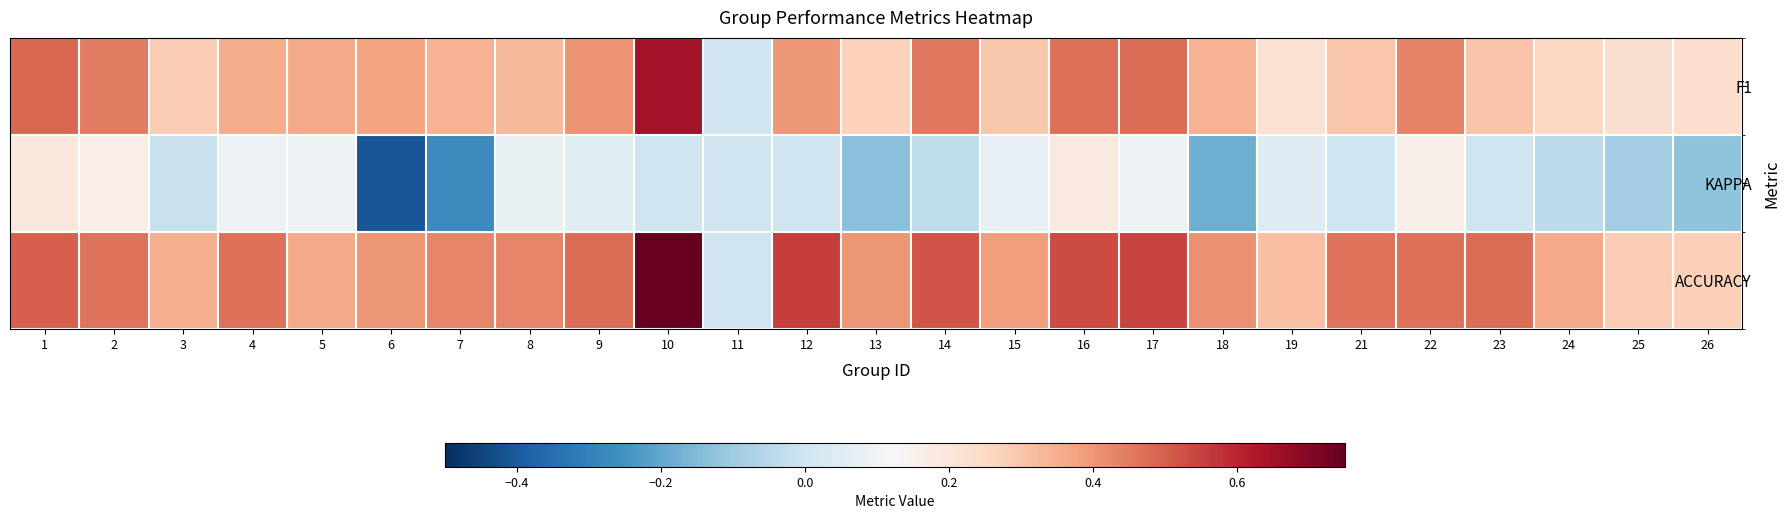

Between 18 and 25, which is larger?

18